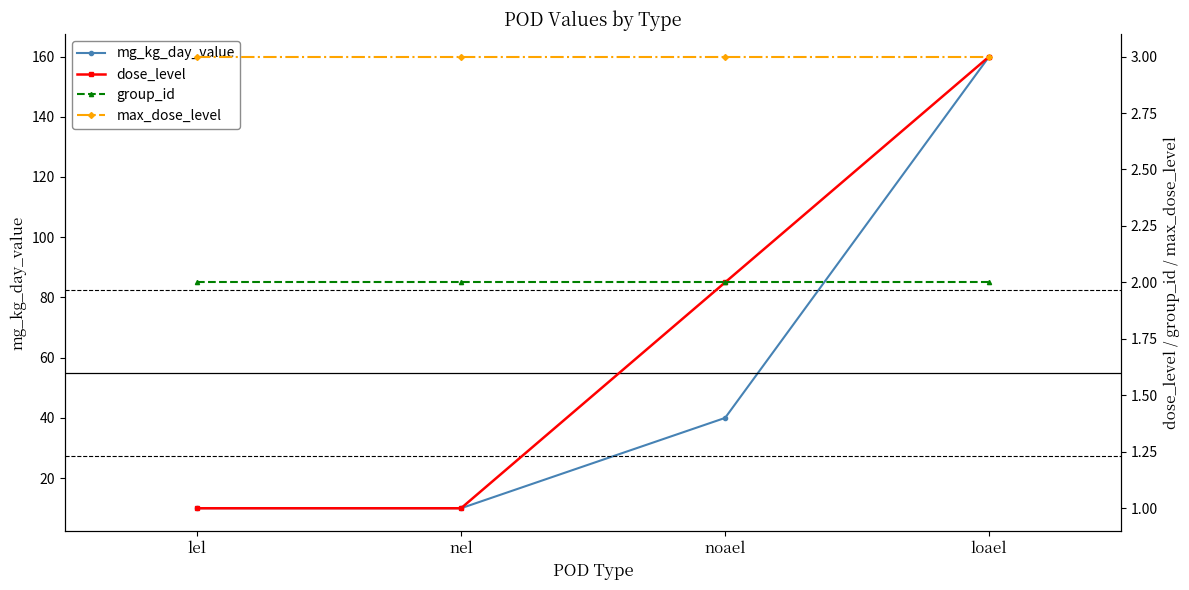

Is it true that group_id equals 2 at lel?

True